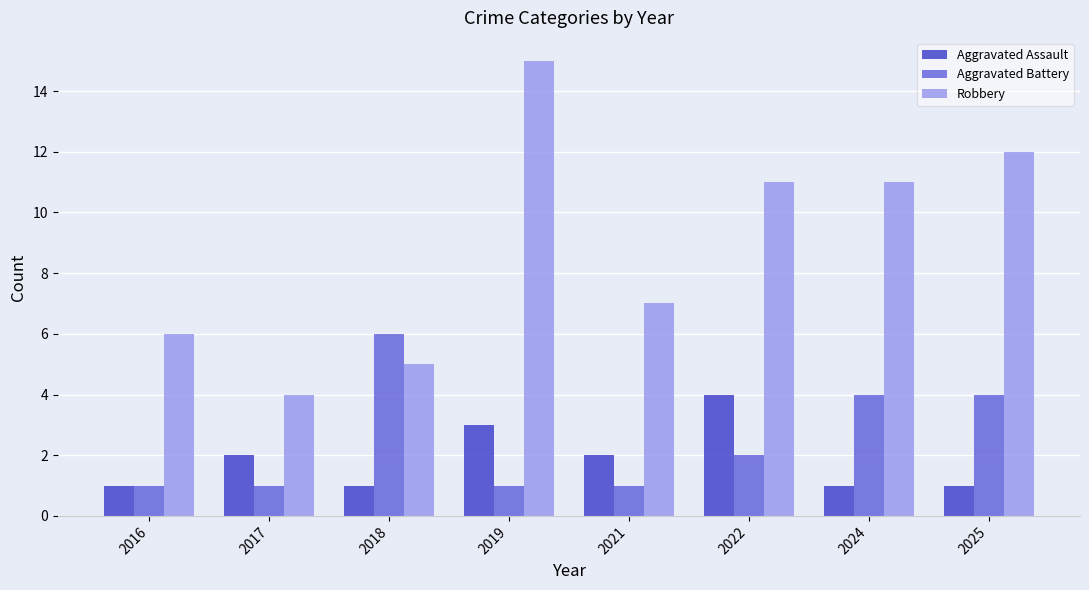

Which category has the lowest value in the Robbery series?

2017